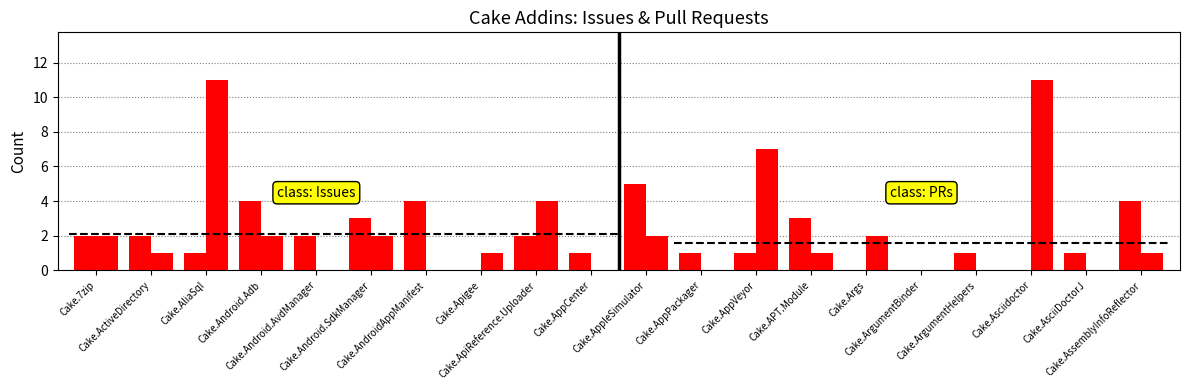

Does the chart contain stacked bars?

No